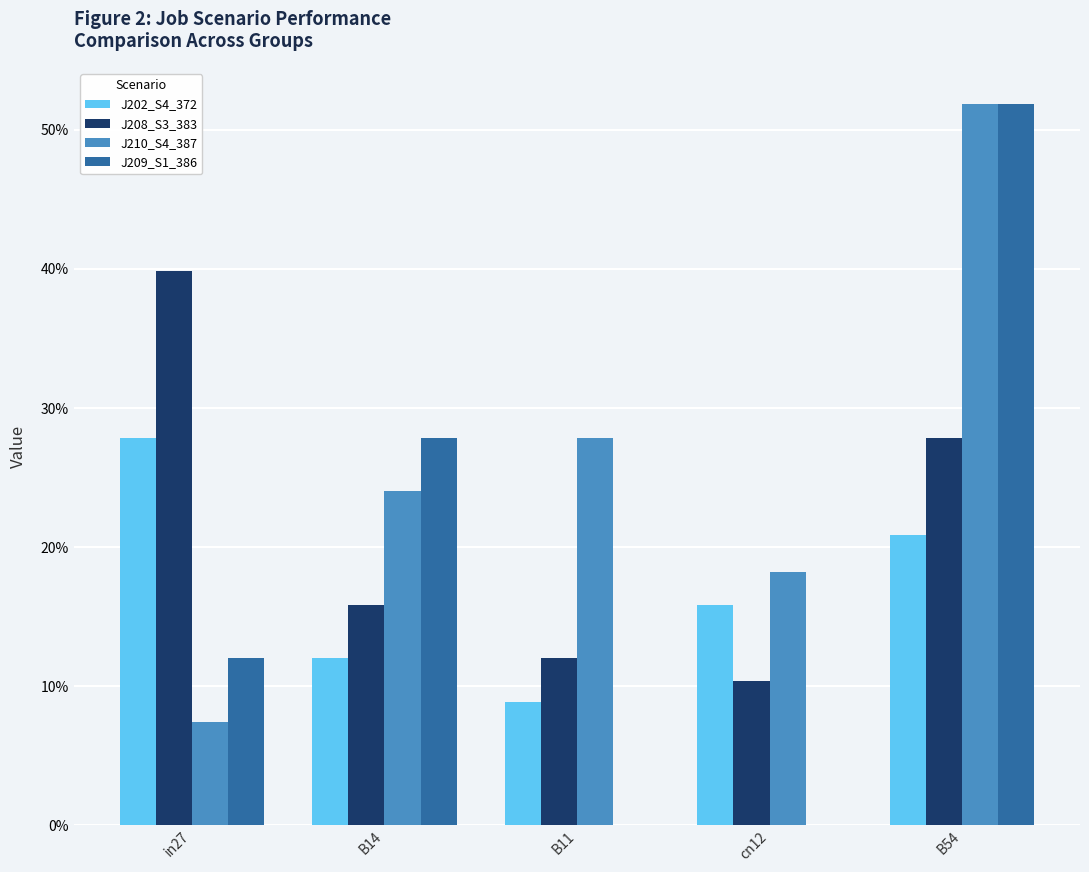

At which category is the sum across all series the highest?

B54